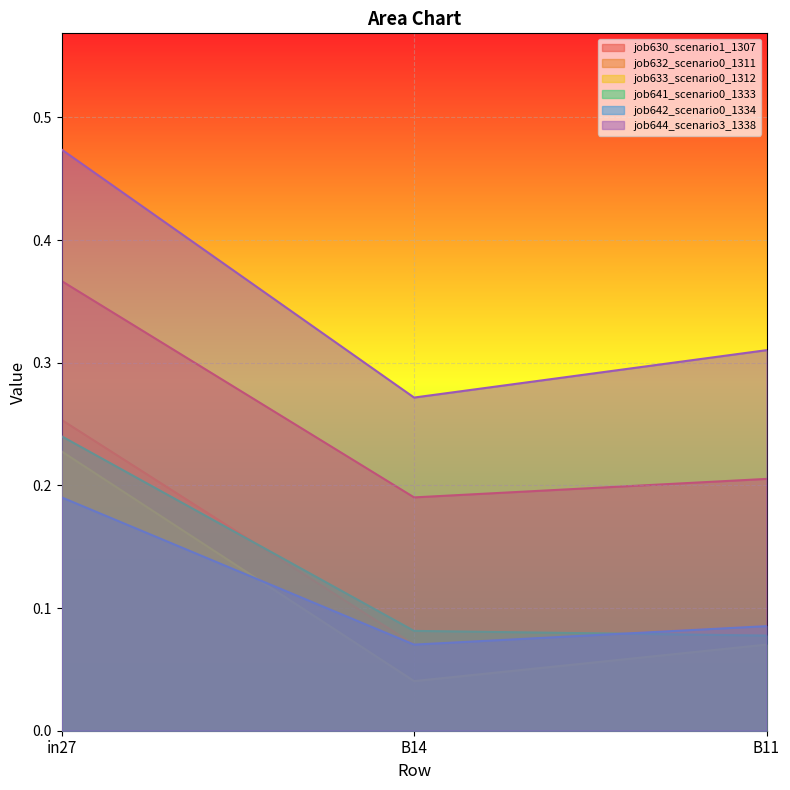

The job644_scenario3_1338 series shows 0.2 at B14. True or false?

False